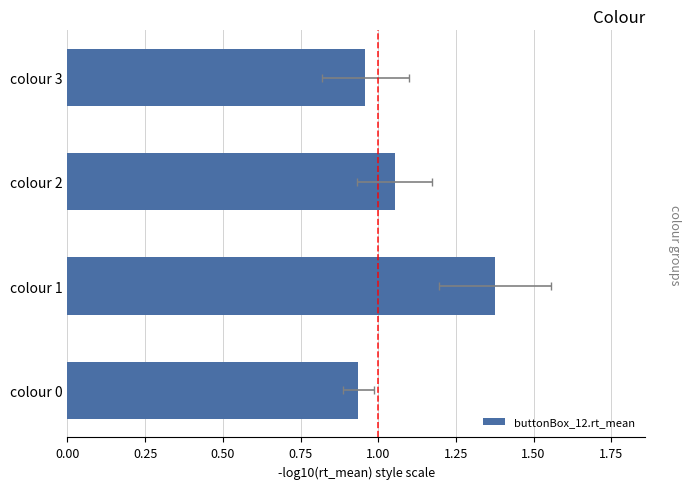

How many bars are there in total?

4